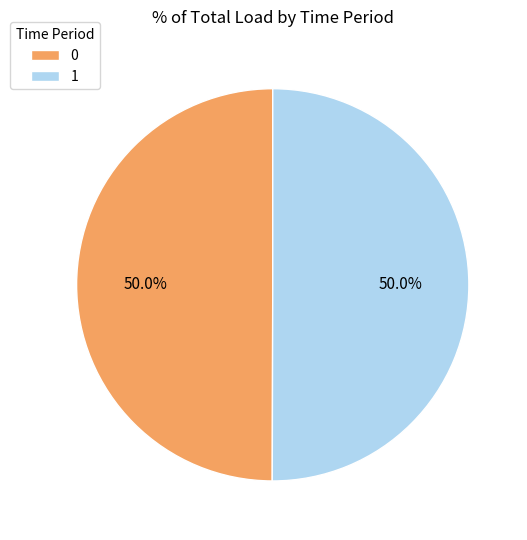

What is the ratio of the value at 0 to the value at 1?

1.0